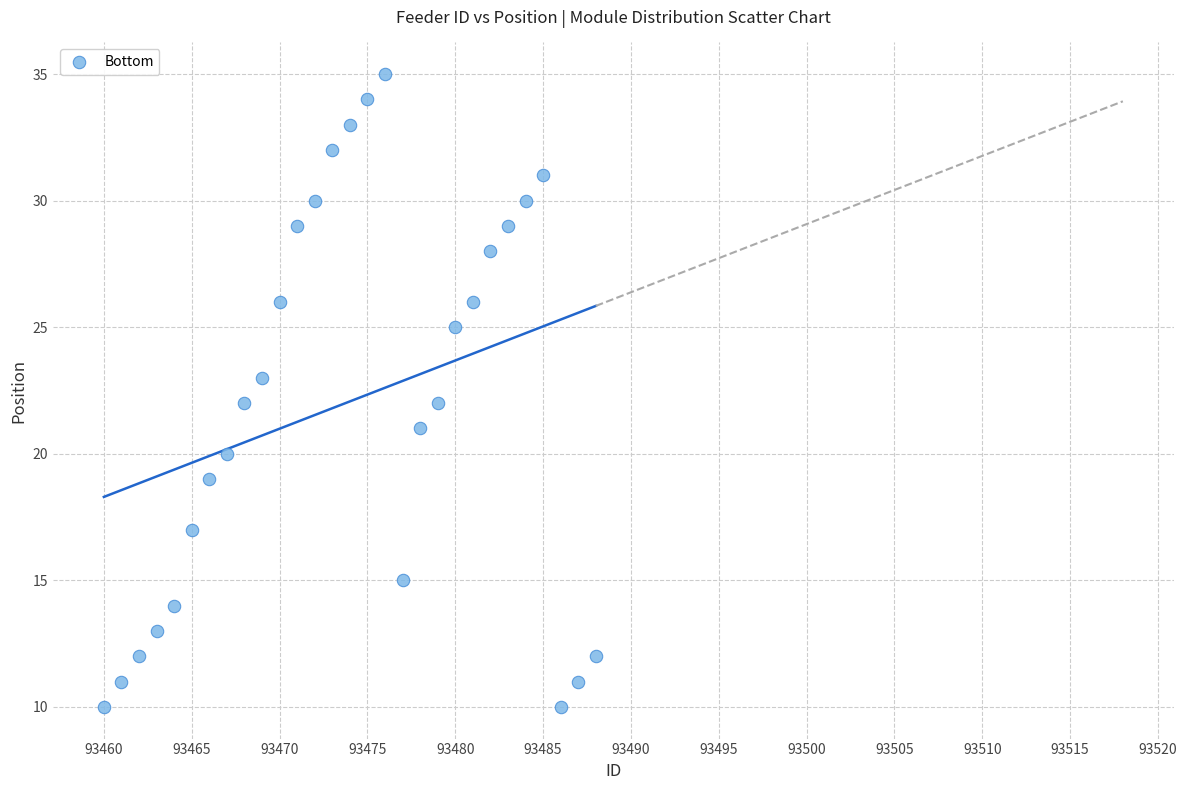

What is the range of Y values (max minus min)?

25